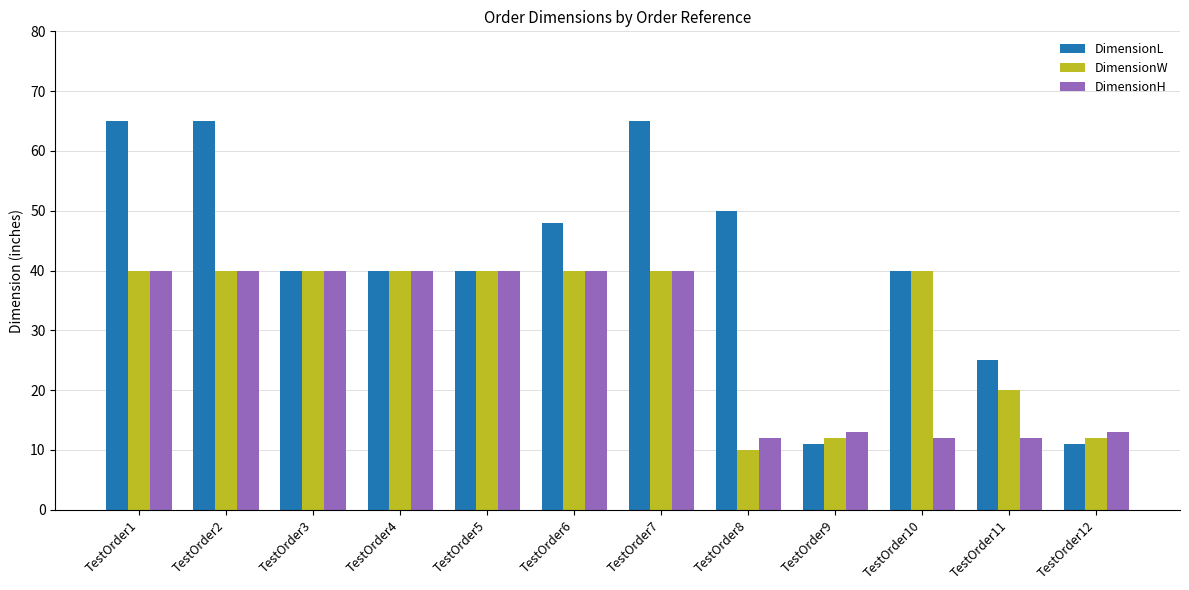

List the series in order of their overall mean, lowest first.

DimensionH, DimensionW, DimensionL